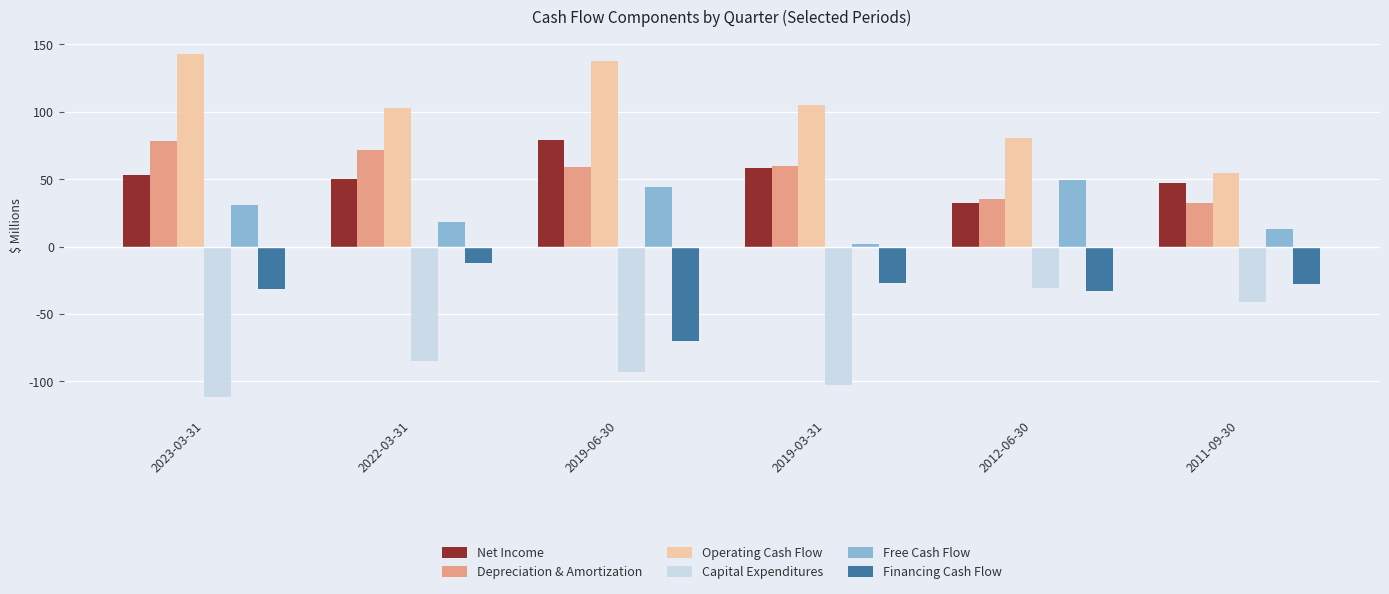

Count the number of data series in this chart.

6